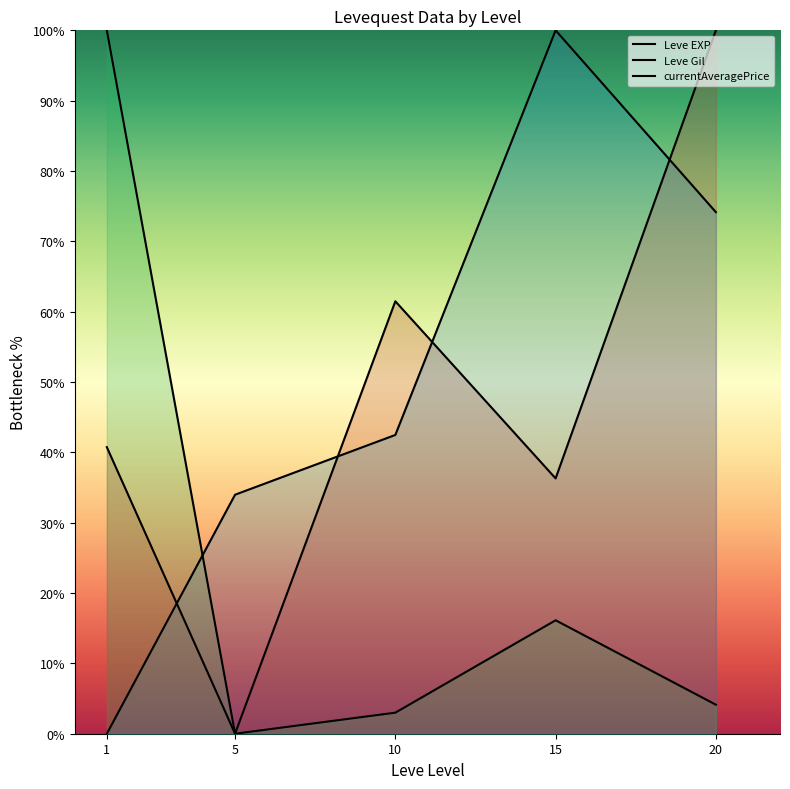

How many interior local valleys does the Leve EXP series have?

2